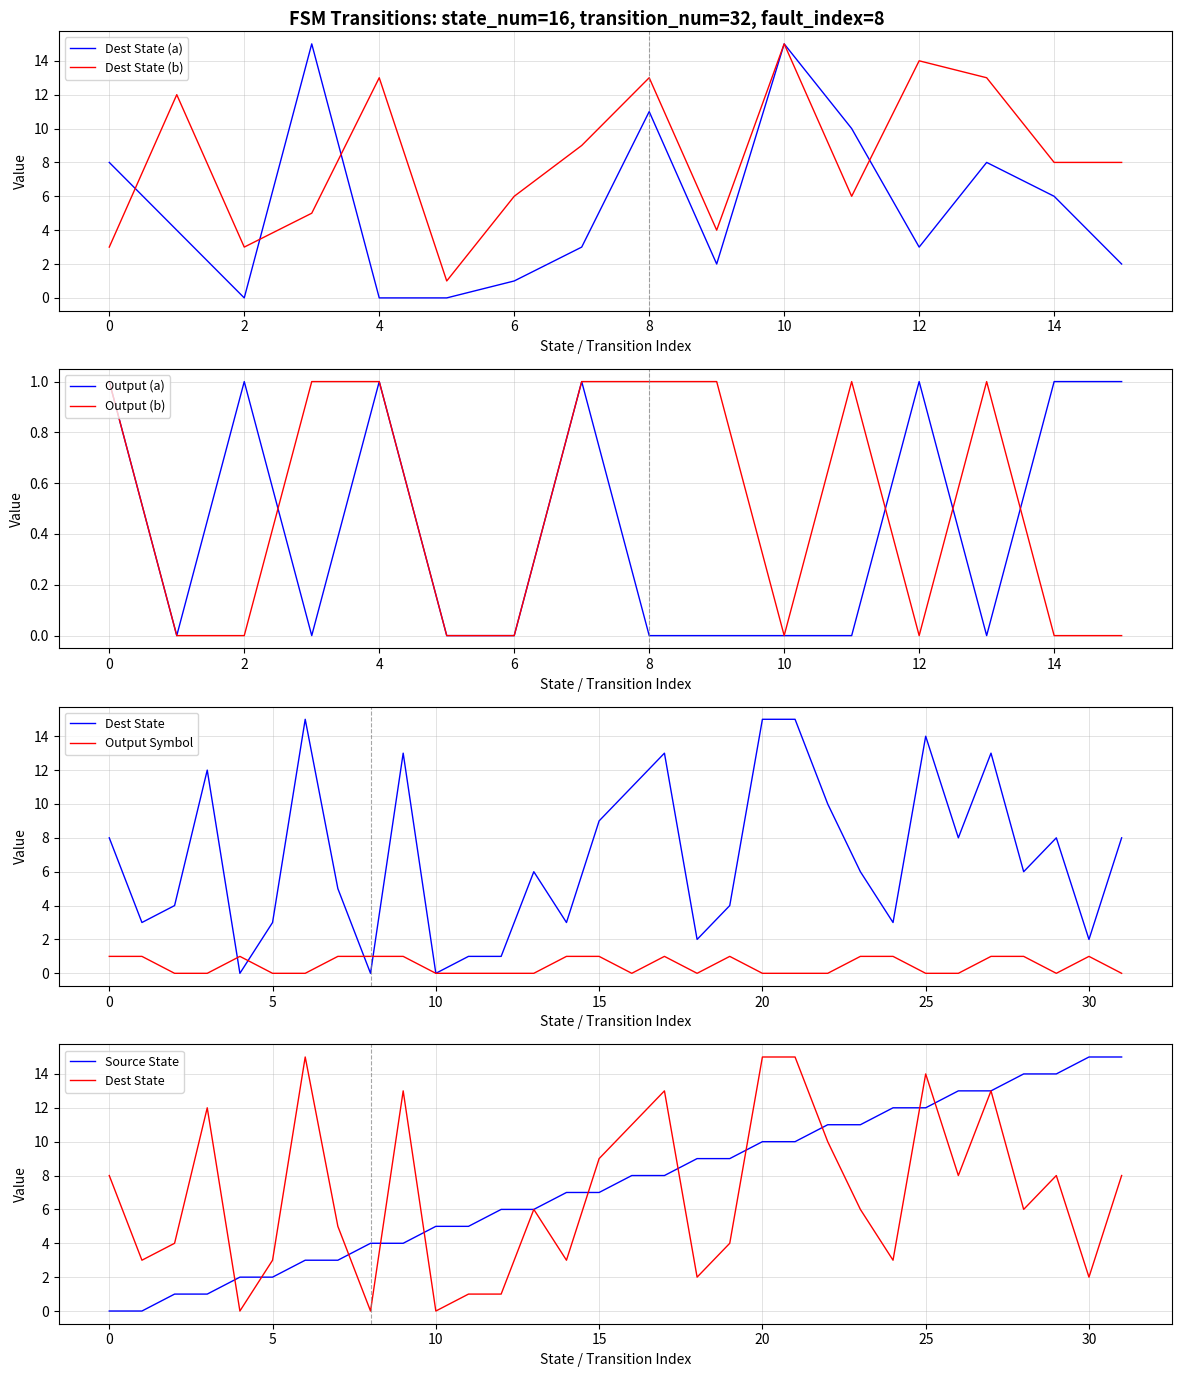

What is the maximum value for output_symbol?

1